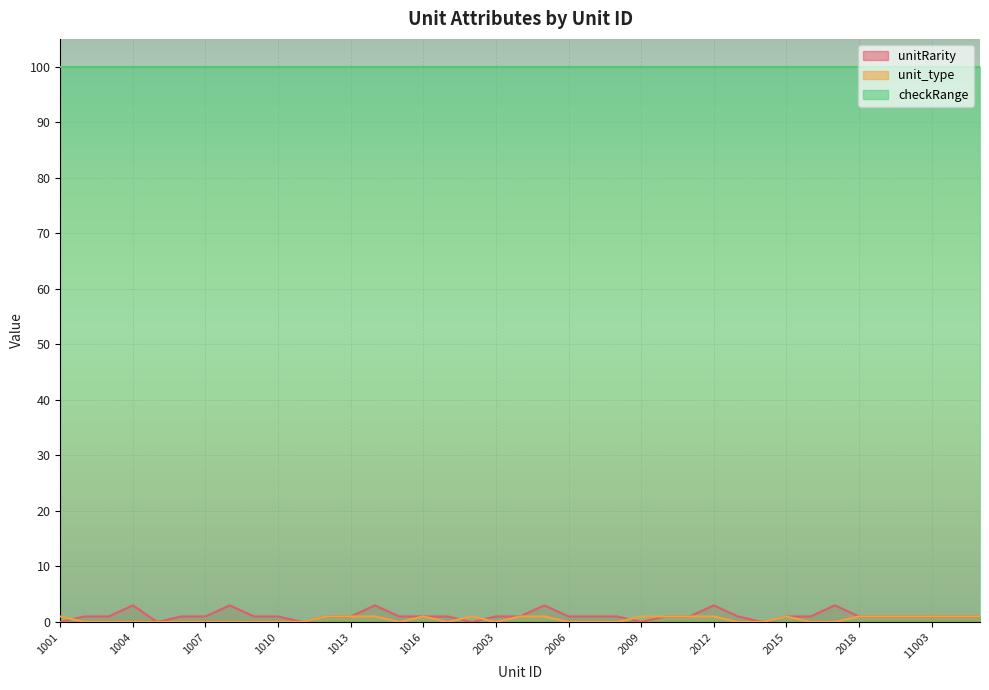

True or false: unitRarity has more than 1 interior local peaks.

True